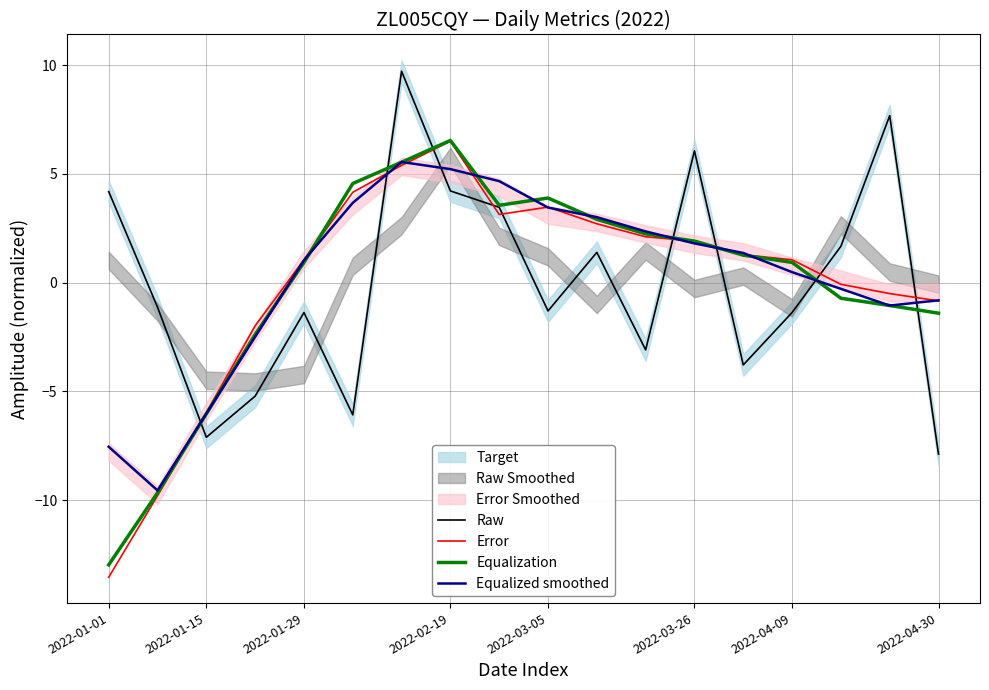

The Error series shows 3.5 at 2022-03-05. True or false?

True